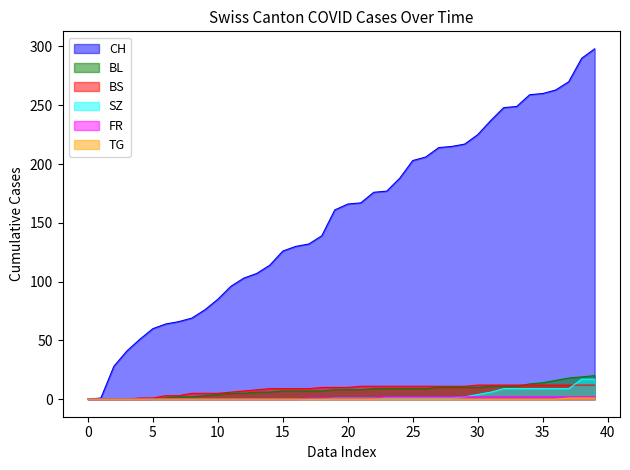

Which series has the largest total across all categories?

CH